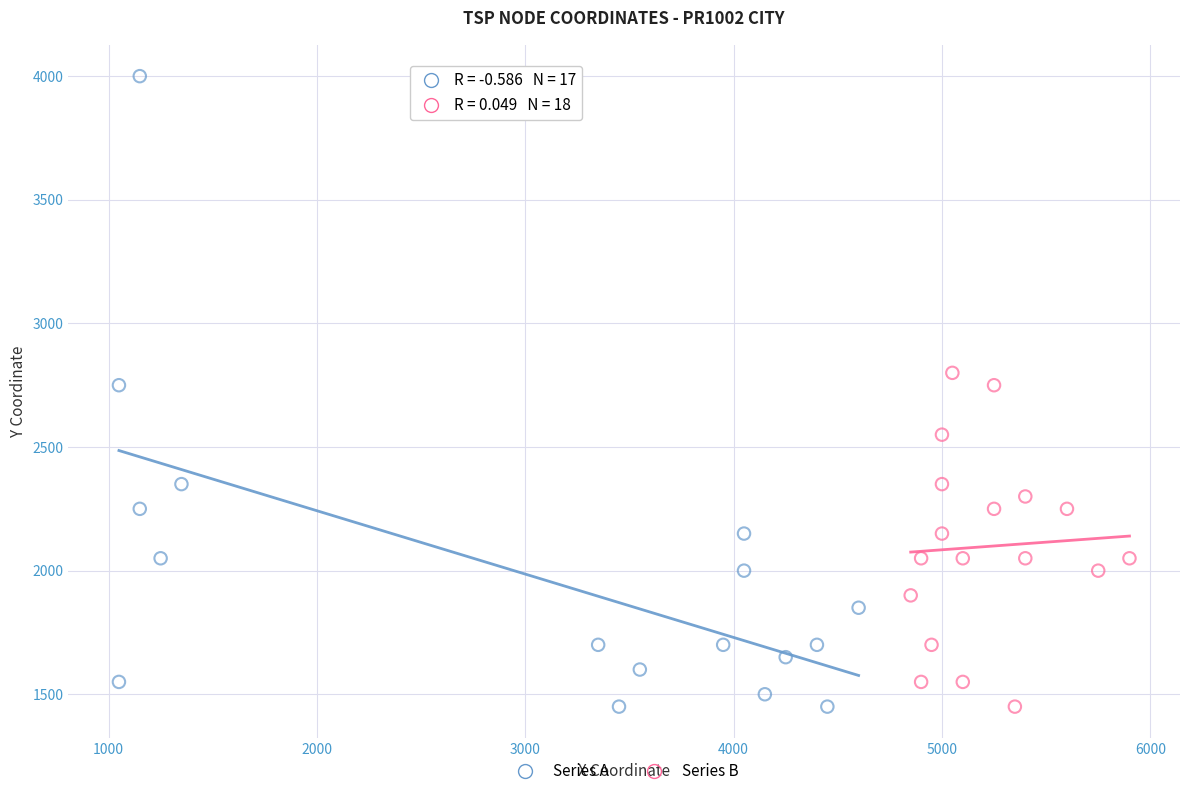

Which series reaches the maximum Y coordinate?

Series A